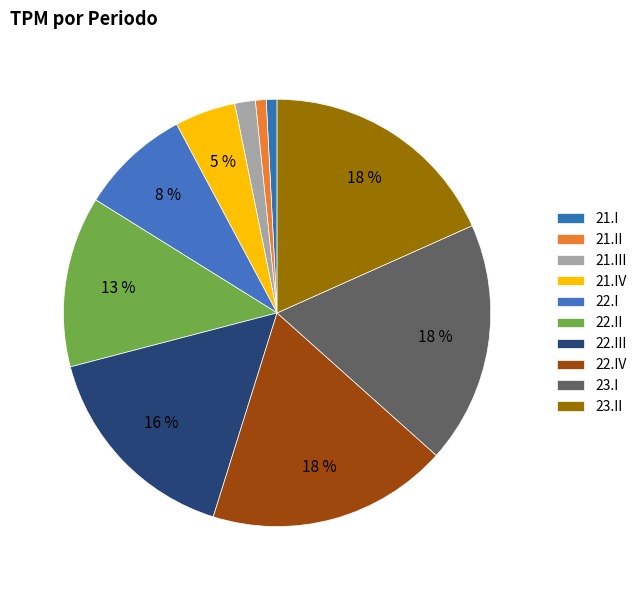

How many slices are in this pie chart?

10